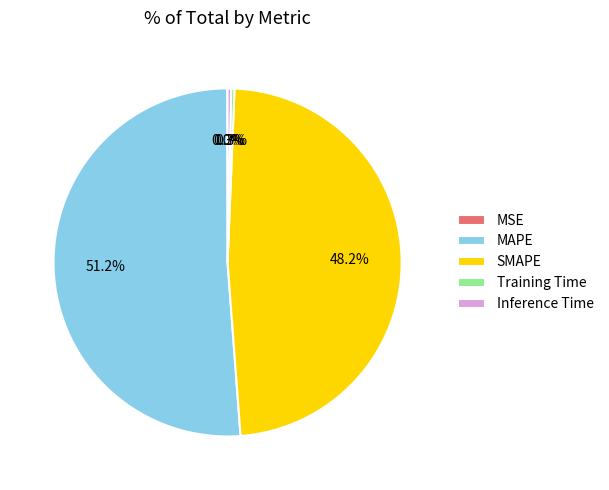

What percentage is NOT represented by MAPE?

48.8%